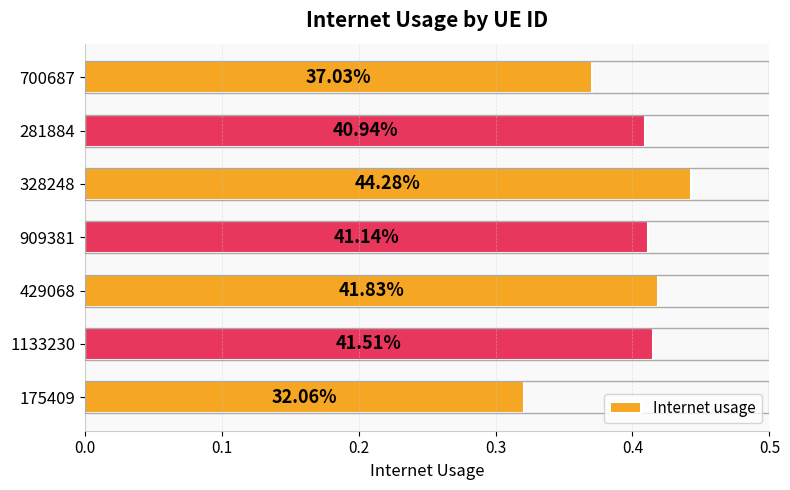

How many bars are there in total?

7